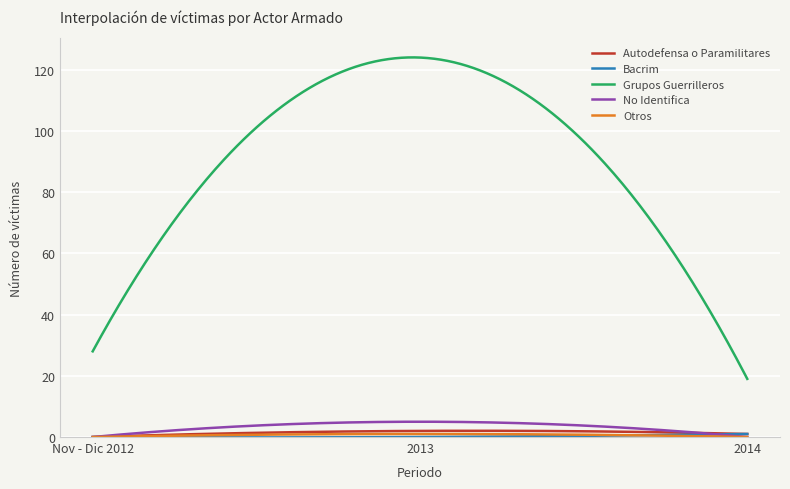

Which series has the largest total across all categories?

Grupos Guerrilleros